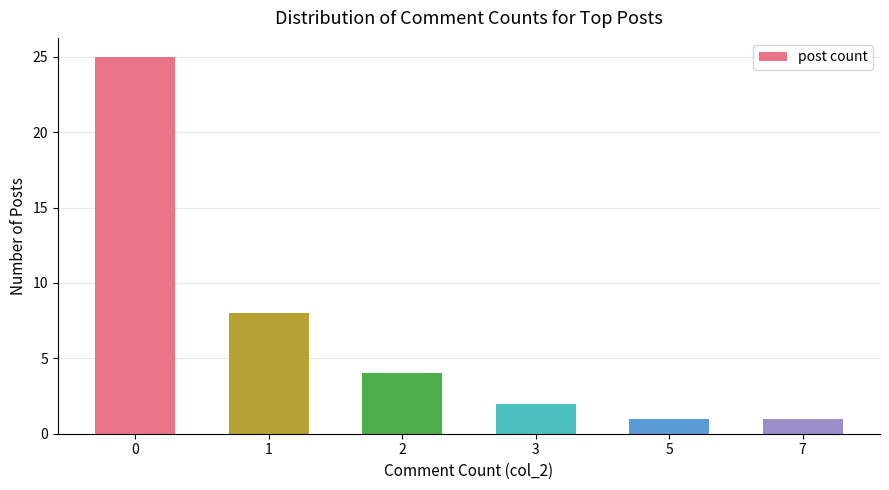

What is the change in value from 0 to 2?

-21